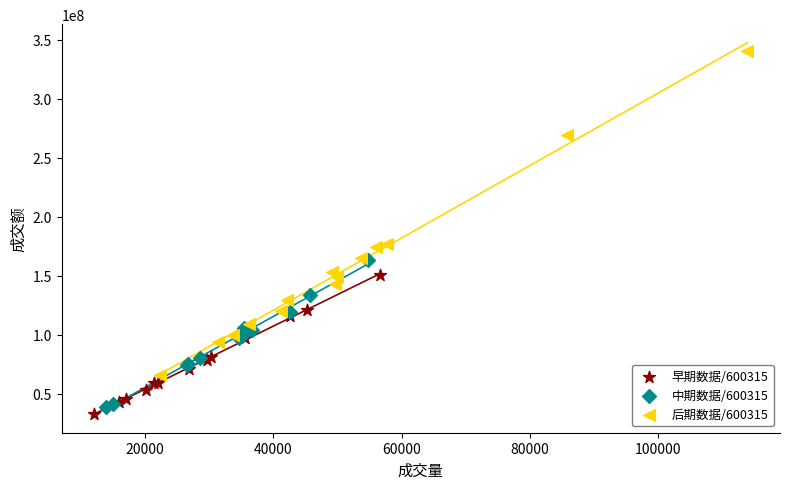

Which series contains the highest Y value?

后期数据/600315